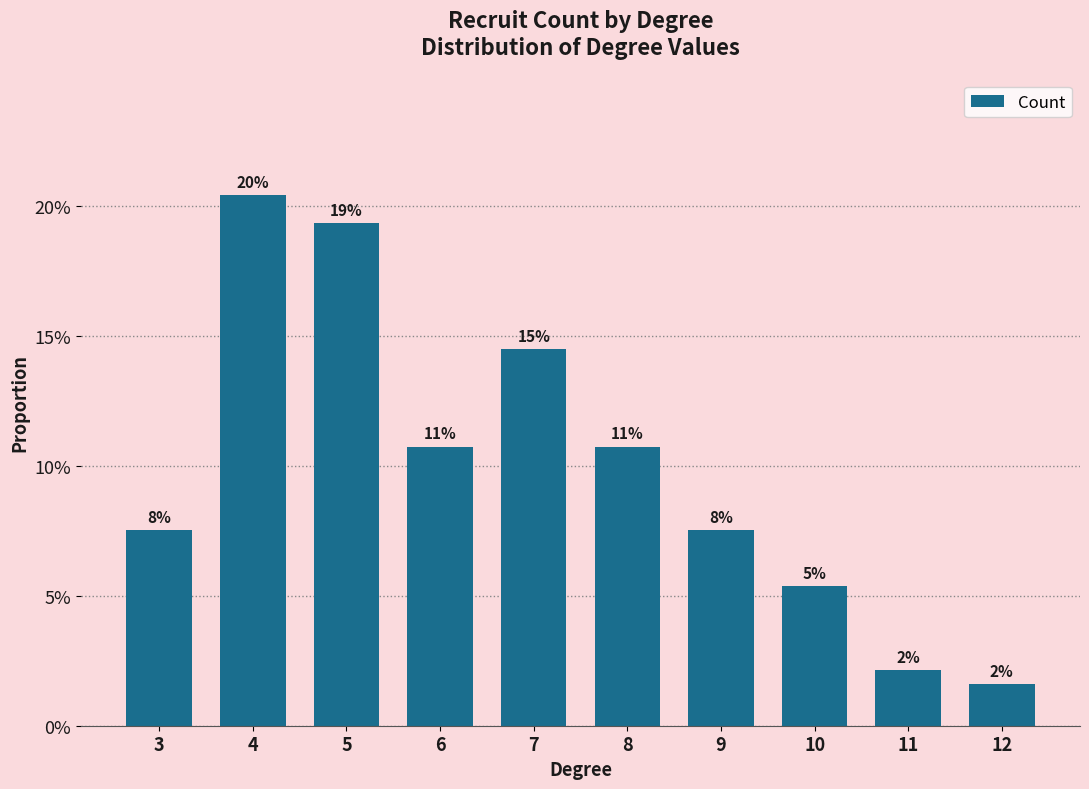

The chart shows a value of 0.0 at 12. True or false?

True